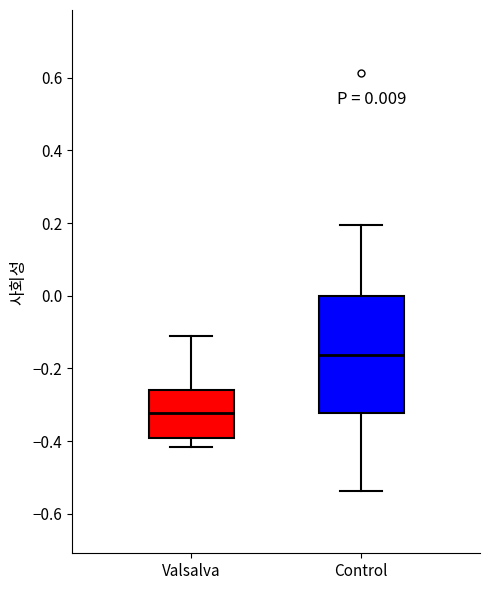

Which box has the highest median line?

Control